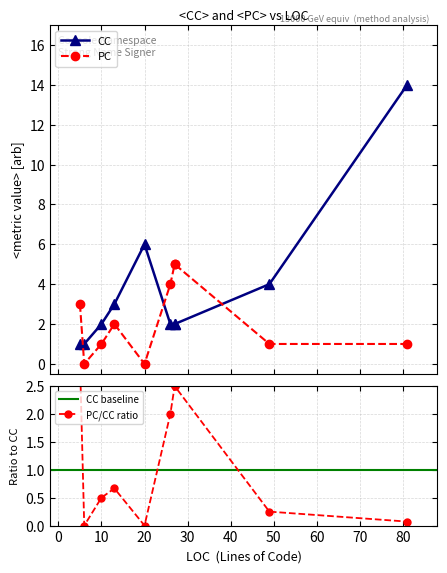

Which series has the largest range (max minus min)?

CC